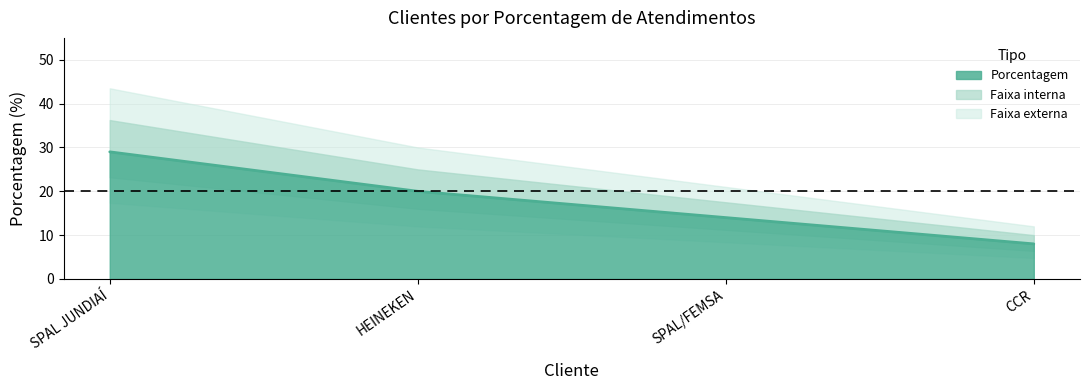

How many values exceed 20?

1